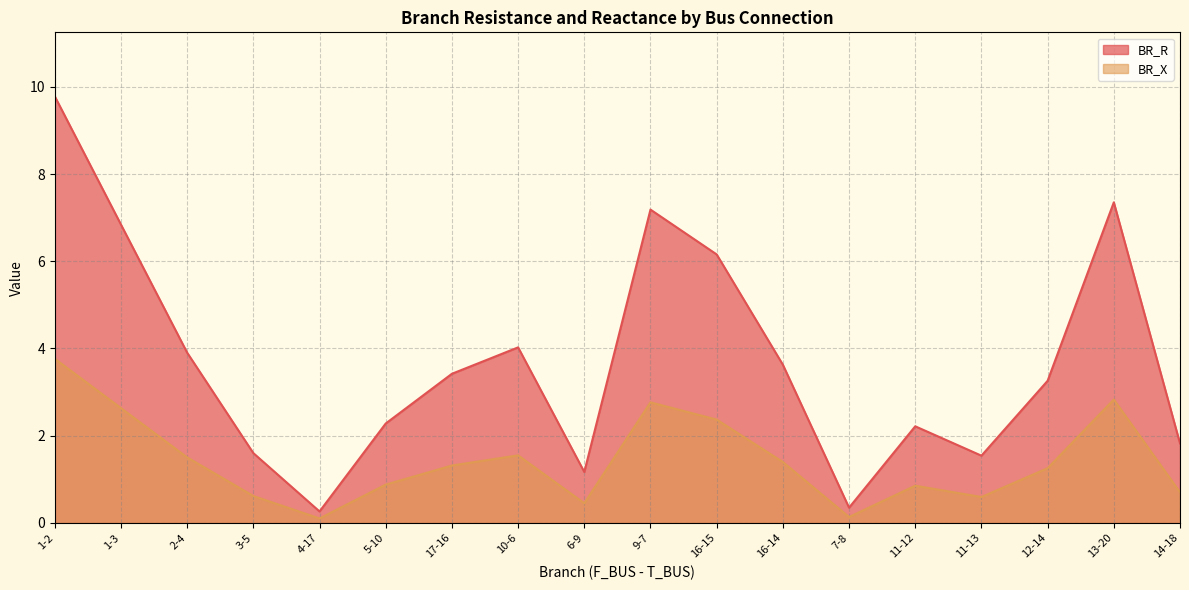

How many interior local peaks does the BR_X series have?

4